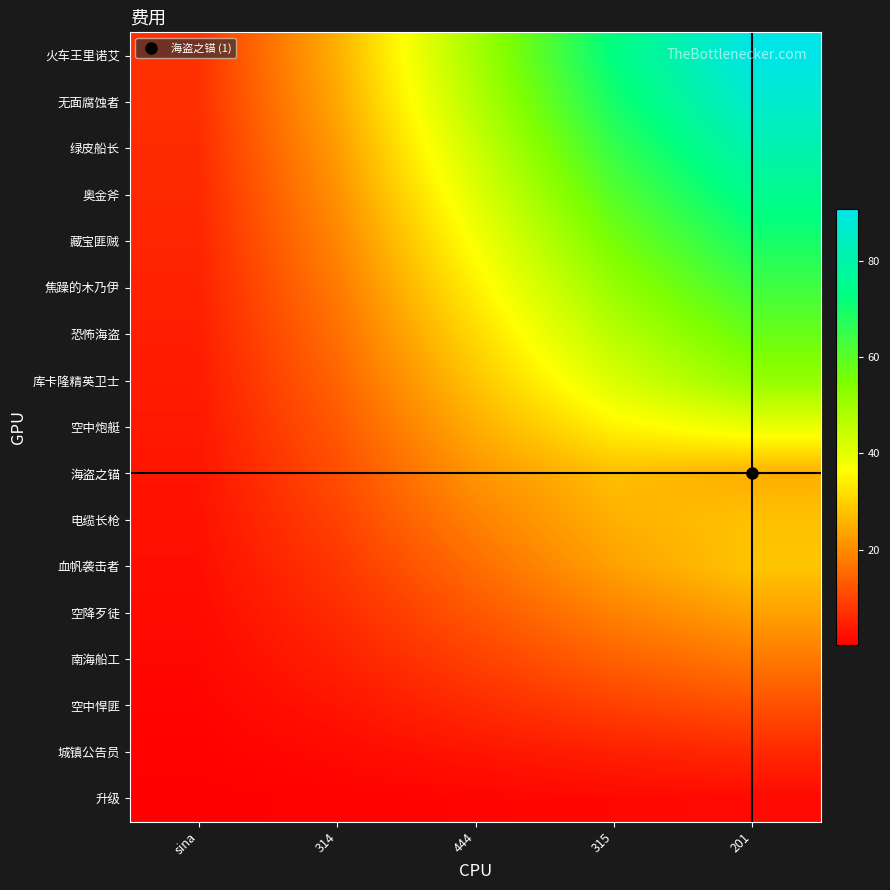

At which category is the sum across all series the highest?

201